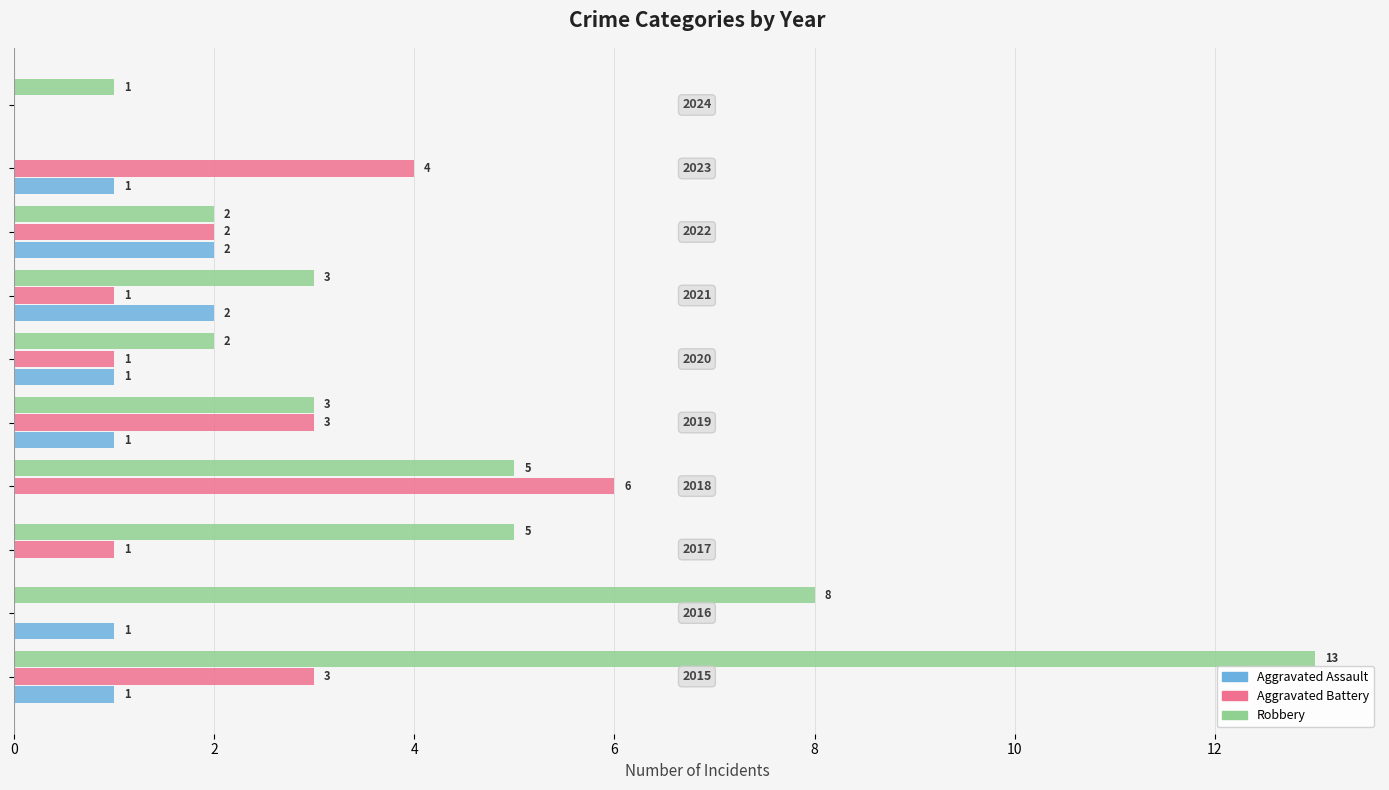

What is the maximum value shown in the chart?

13